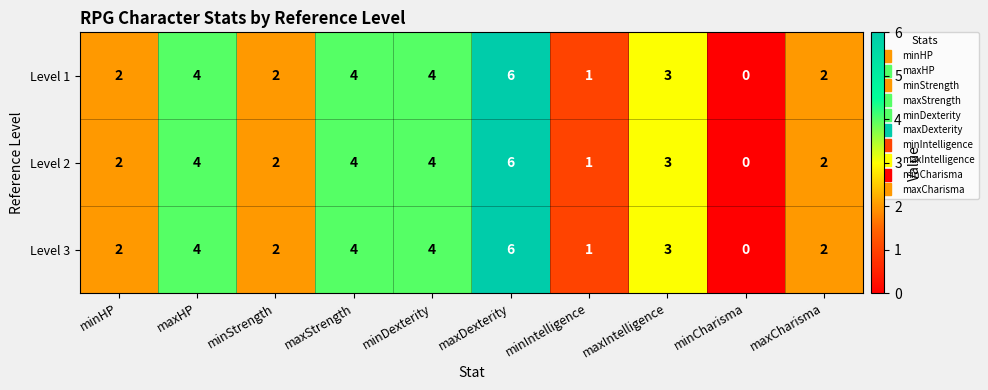

At which label is Level 2 closest to 3?

maxIntelligence